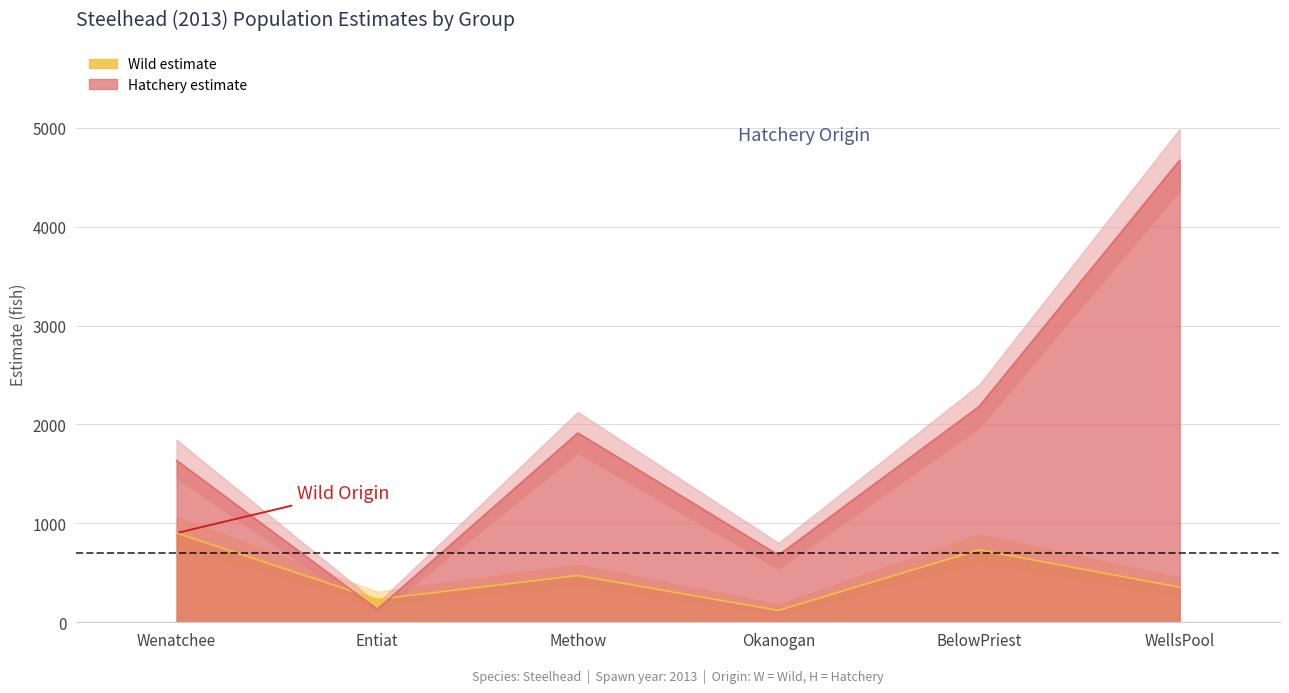

What is the maximum value for Wild lowerCI?

760.5